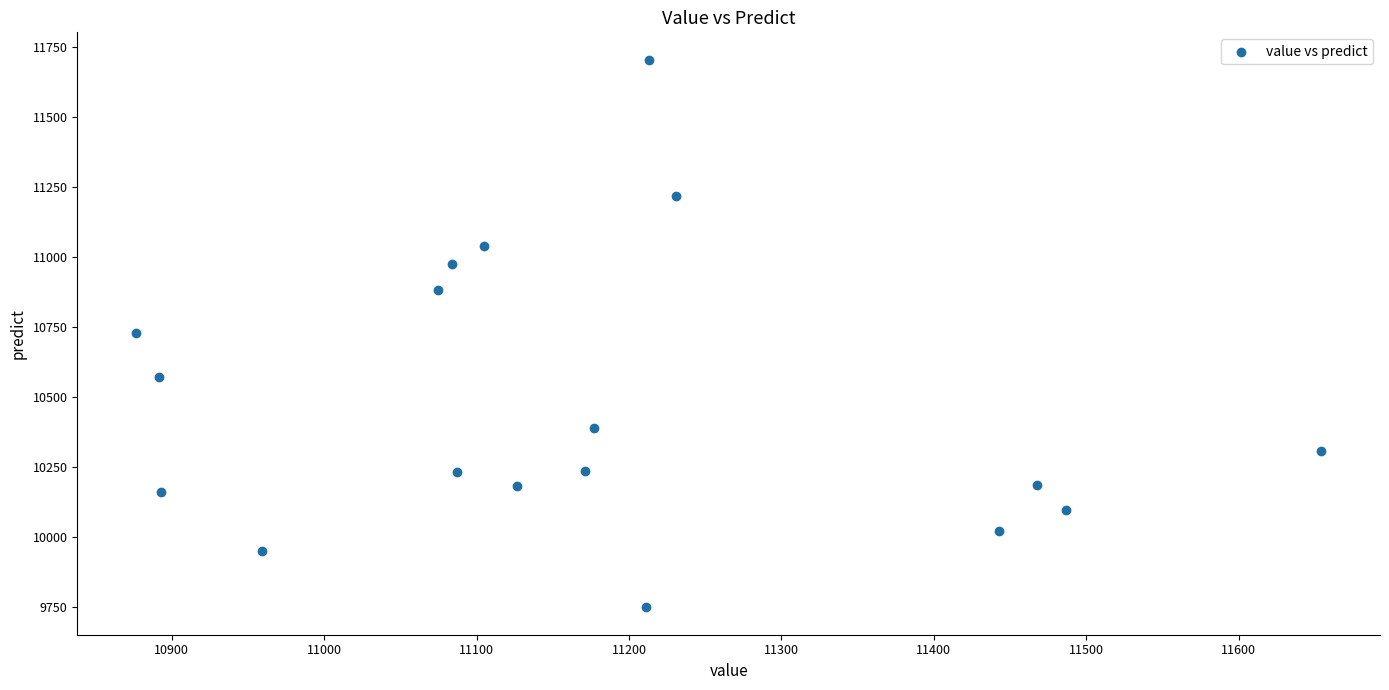

What is the range of X values (max minus min)?

776.8